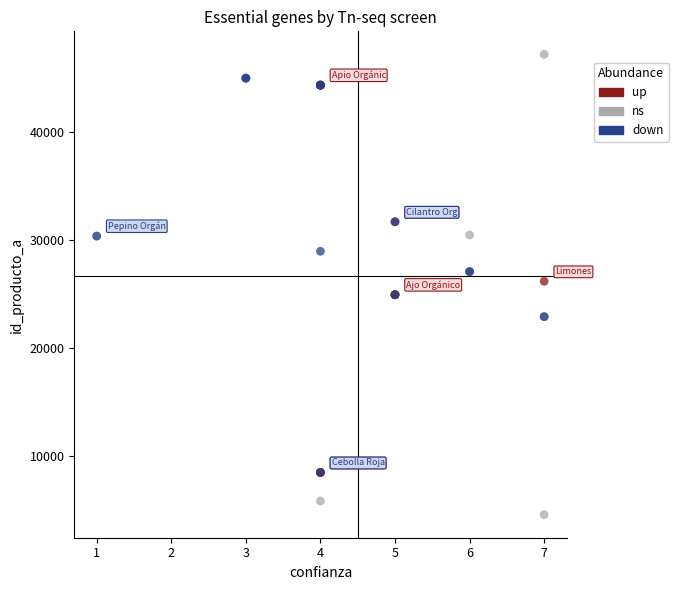

Which series reaches the minimum Y coordinate?

ns